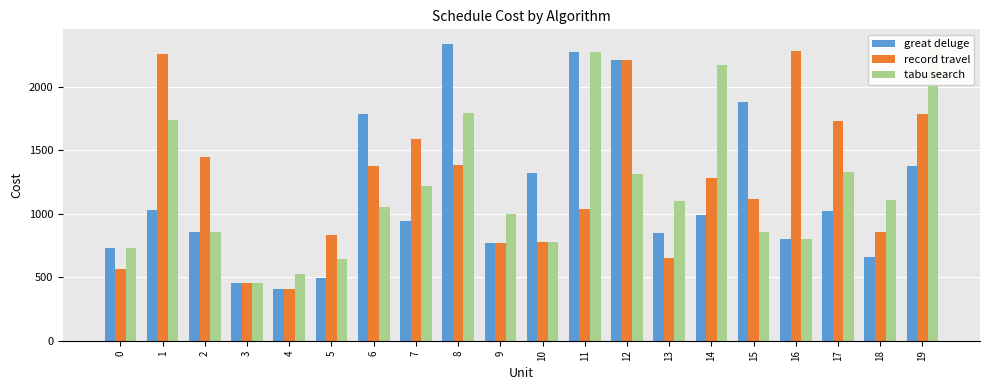

At which label does great deluge reach its peak?

8